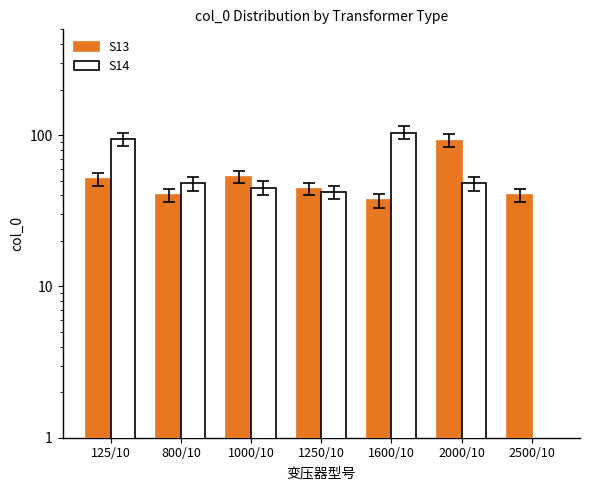

Reading right to left, list all the values displayed in this chart.

S13: 40	92	37	44	53	40	51
S14: 0	48	104	42	45	48	94